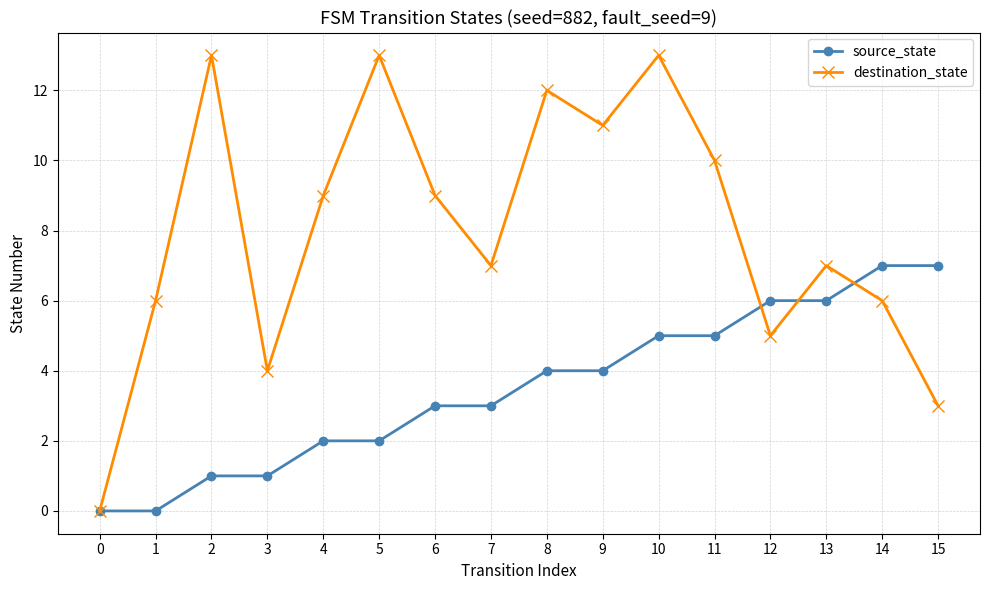

What is the difference between the highest and lowest values at 13?

1